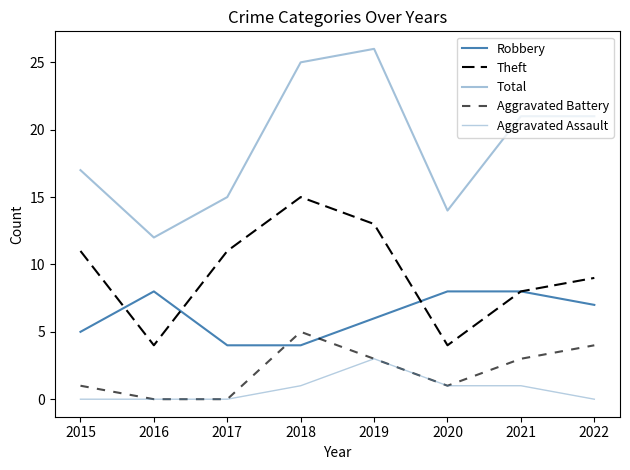

Does the chart have visible grid lines?

No